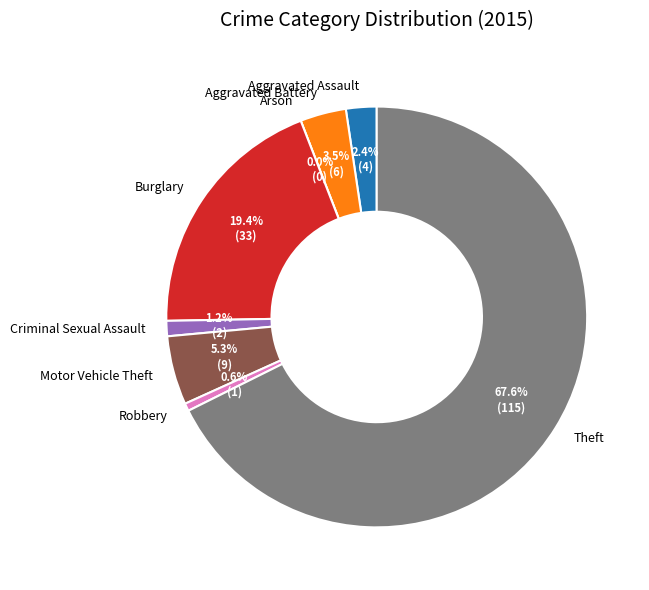

Which slice represents more than half of the pie?

Theft